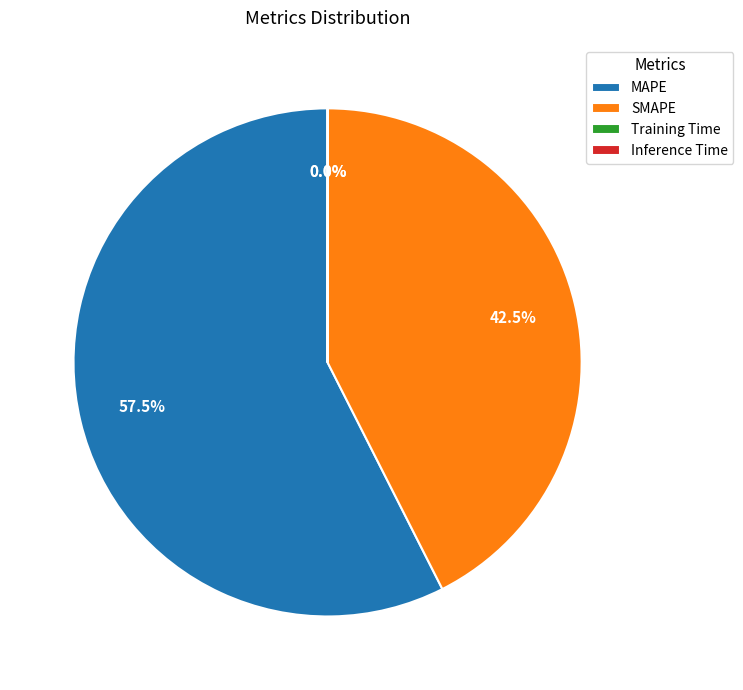

What is the ratio of the value at SMAPE to the value at MAPE?

0.7